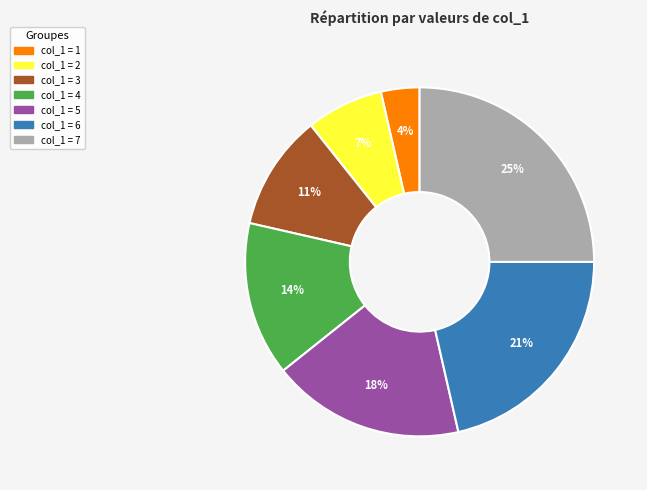

Is there any slice that represents more than half of the pie?

No